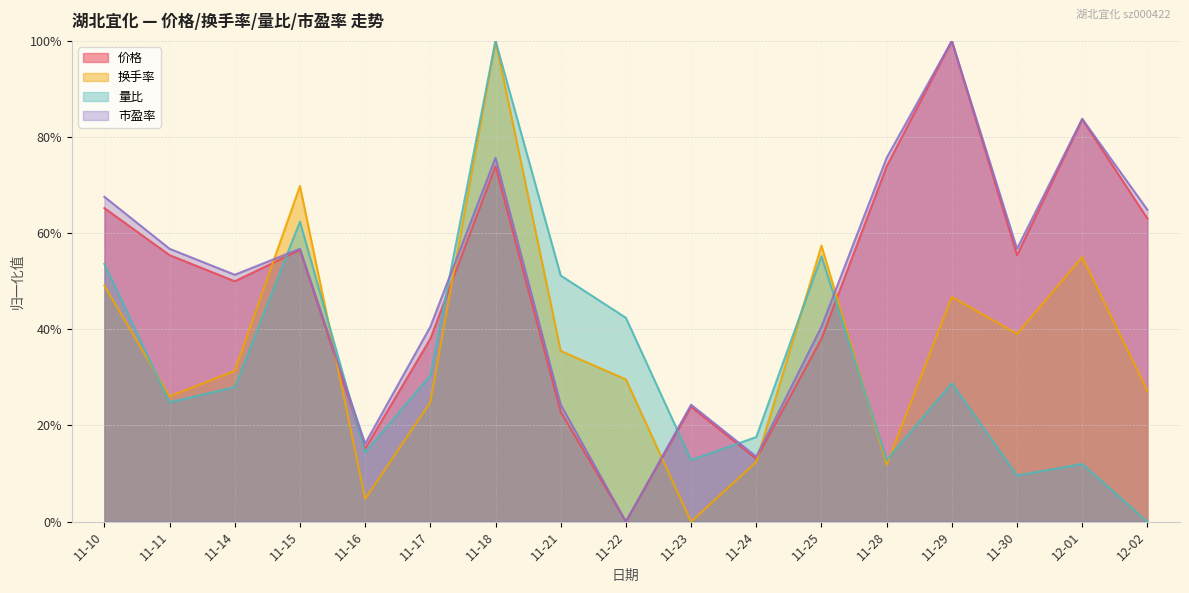

Is it true that 价格 equals 1.5 at 12-01?

False